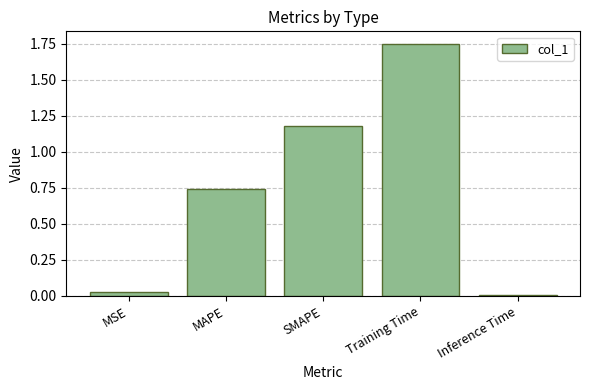

Which has a higher value, Inference Time or SMAPE?

SMAPE